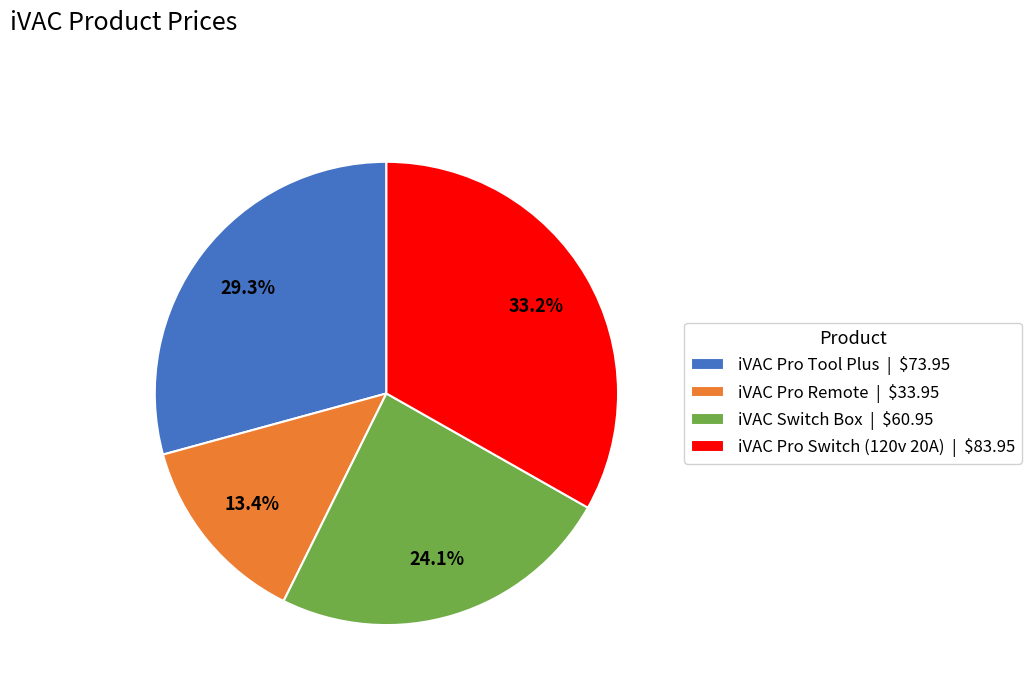

True or false: iVAC Pro Tool Plus accounts for 15% of the total.

False